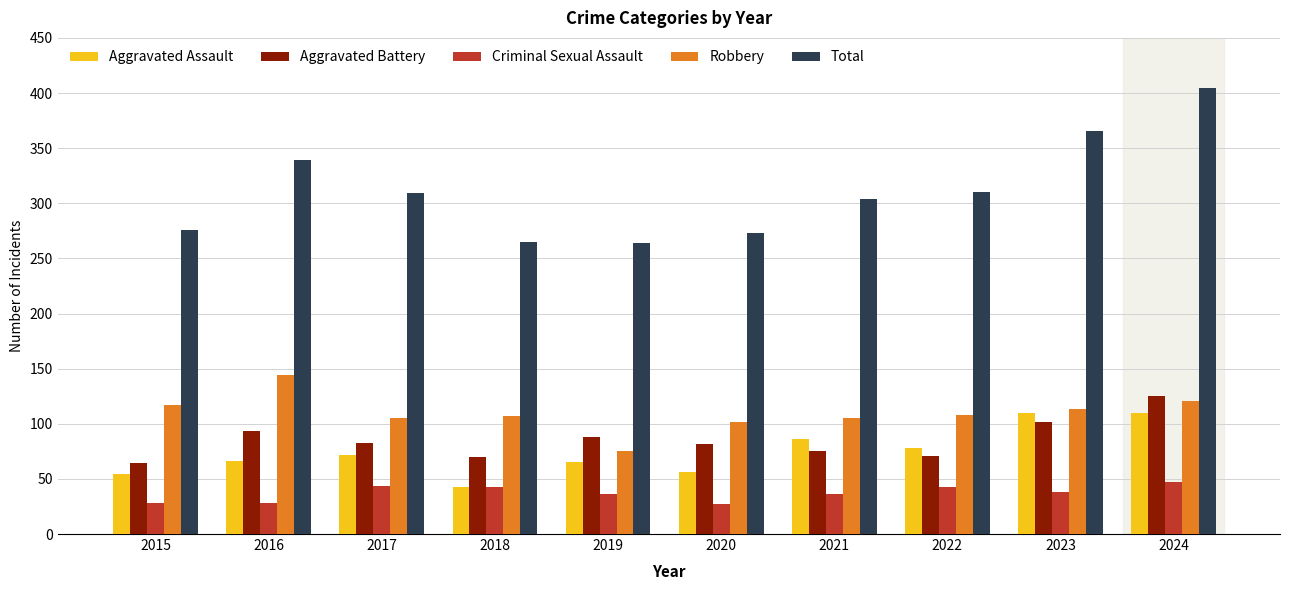

What is the spread (max minus min) of values at 2017?

265